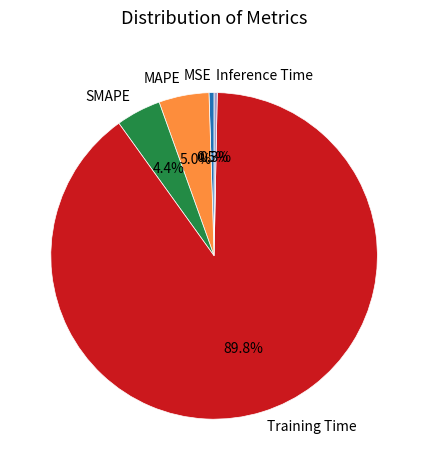

Is the sum of SMAPE and MSE greater than half?

No